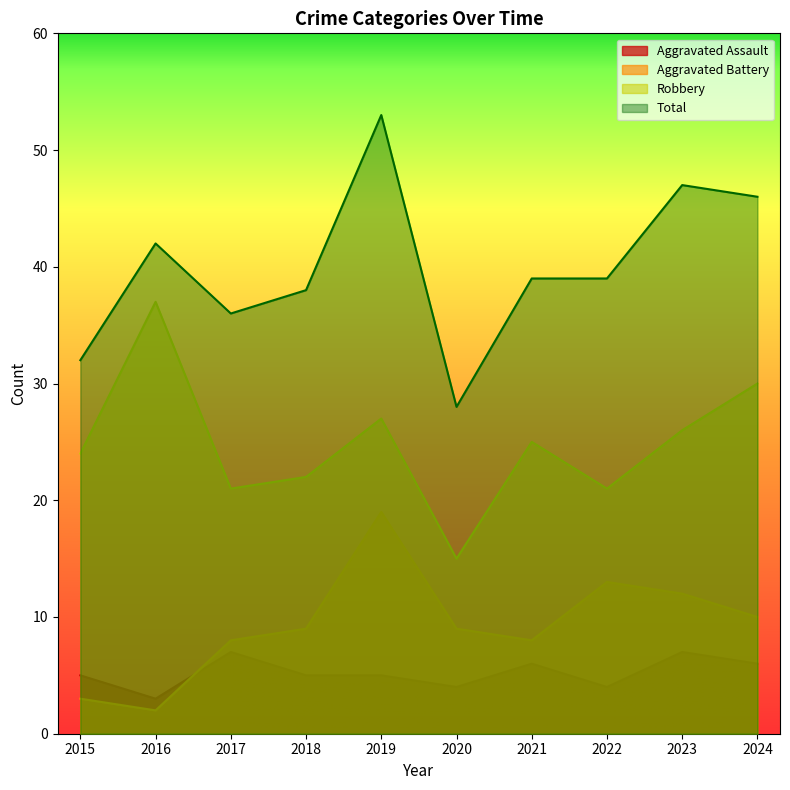

What is the difference between the highest and lowest values at 2019?

48